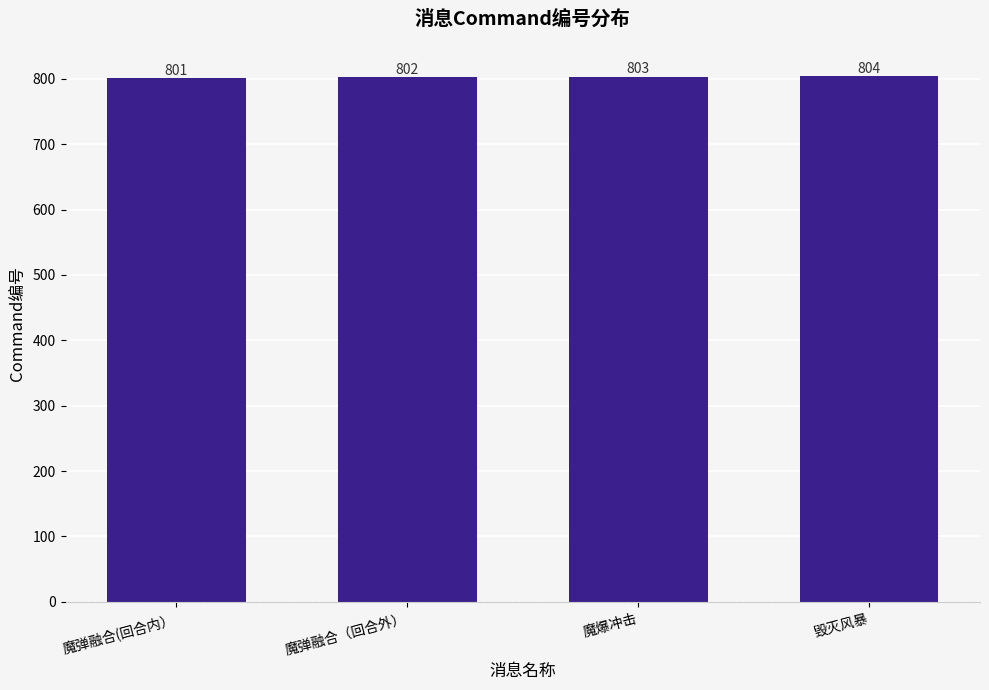

What is the change in value from 魔弹融合(回合内） to 毁灭风暴?

+3